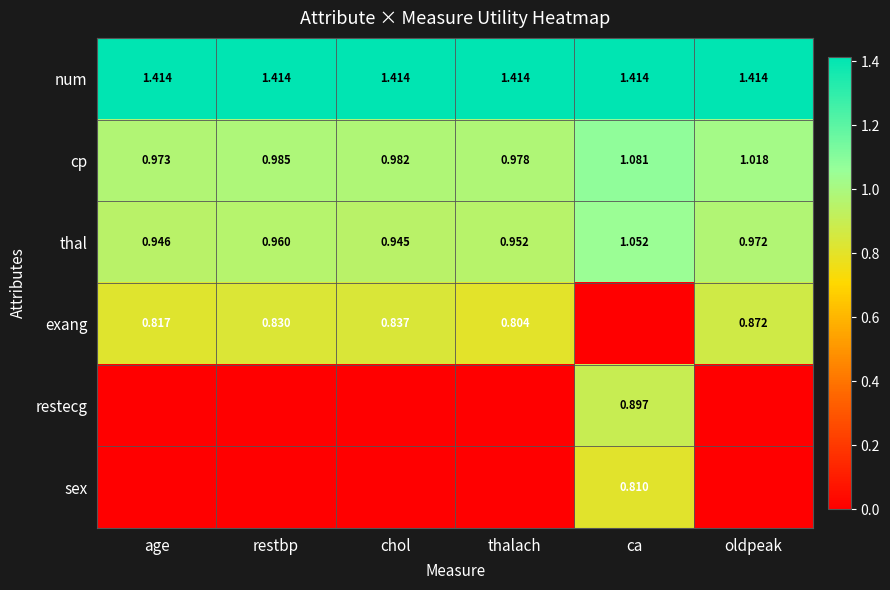

How many values in exang are above zero?

5